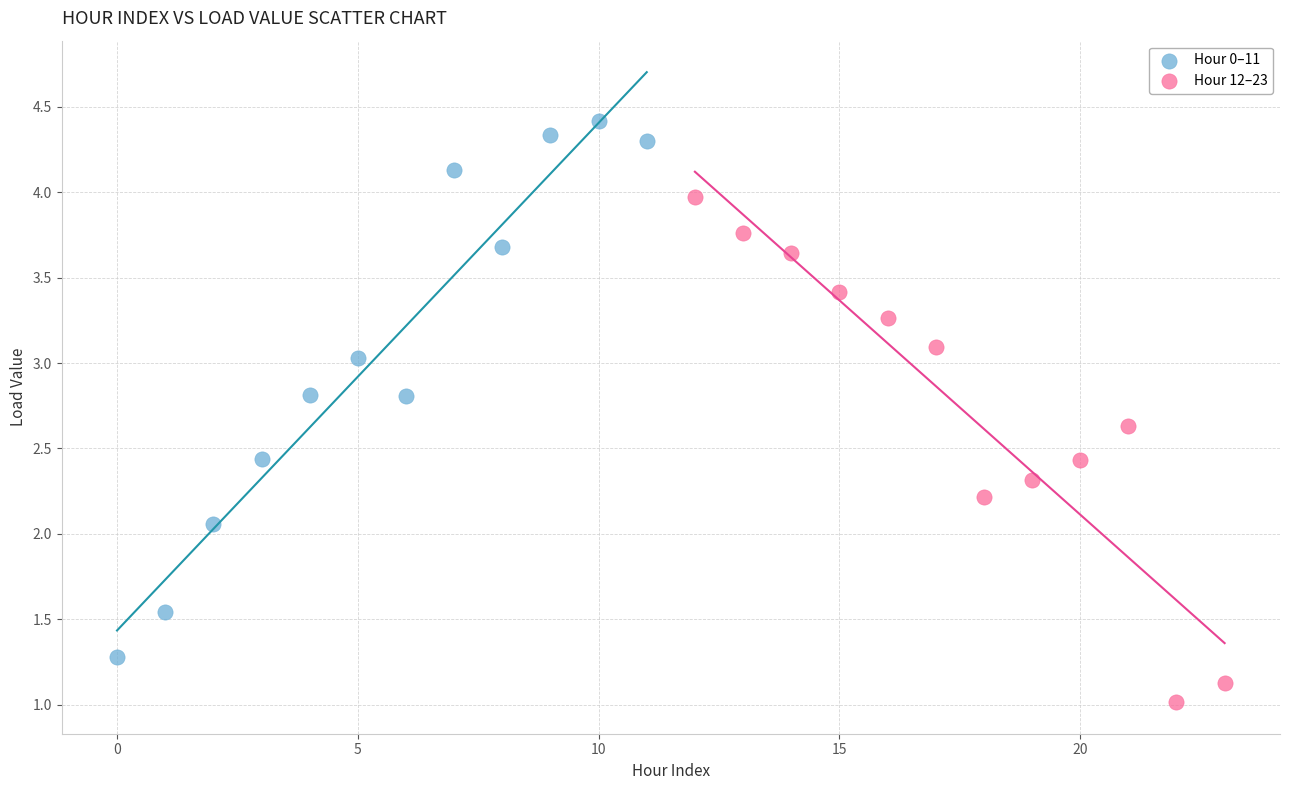

Which series reaches the minimum Y coordinate?

Hour 12–23